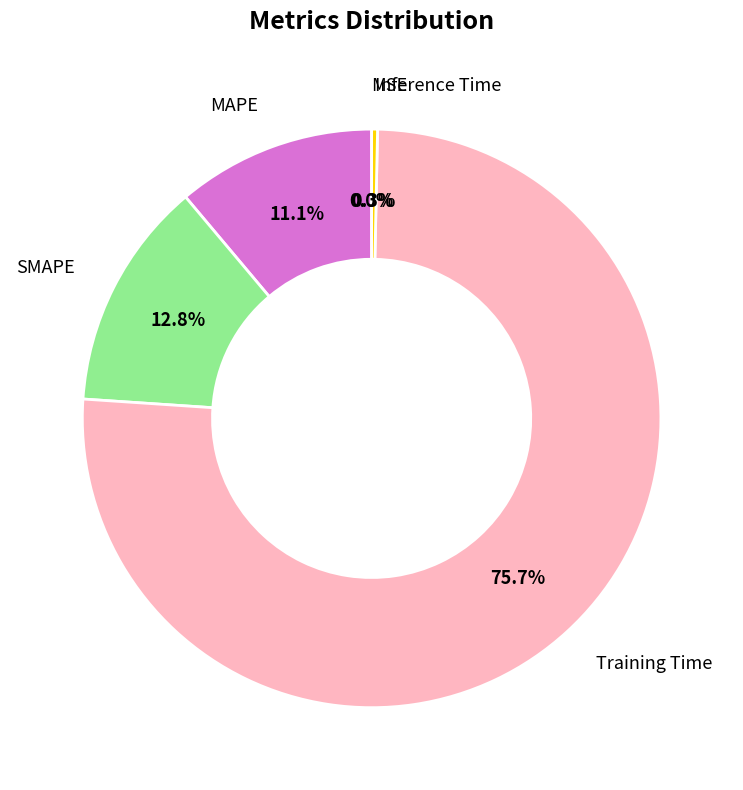

How many segments does this pie chart have?

5